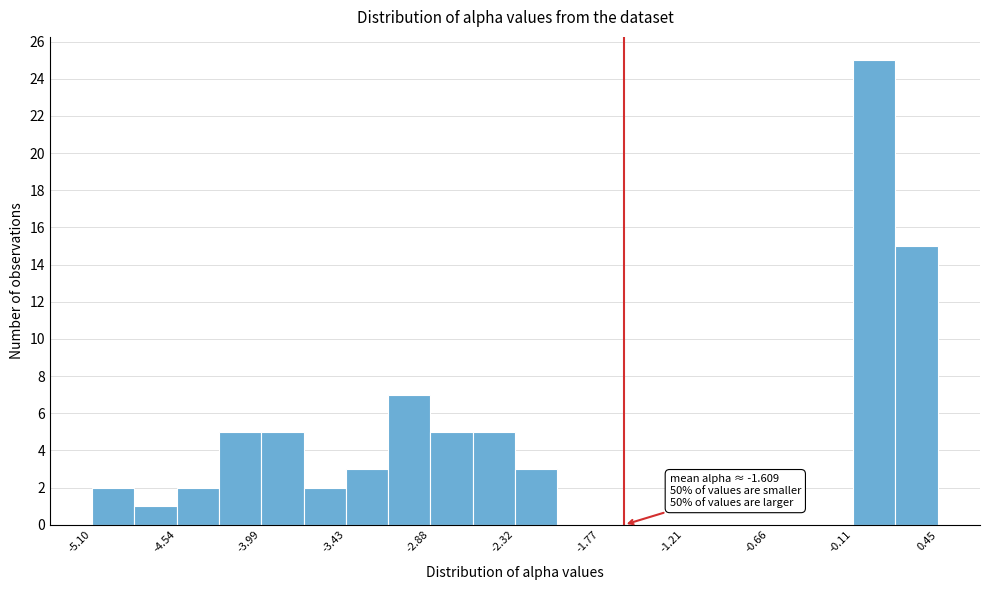

Around what value on the x-axis is the tallest bar? Give the approximate position of its centre, as read against the axis.

0.0